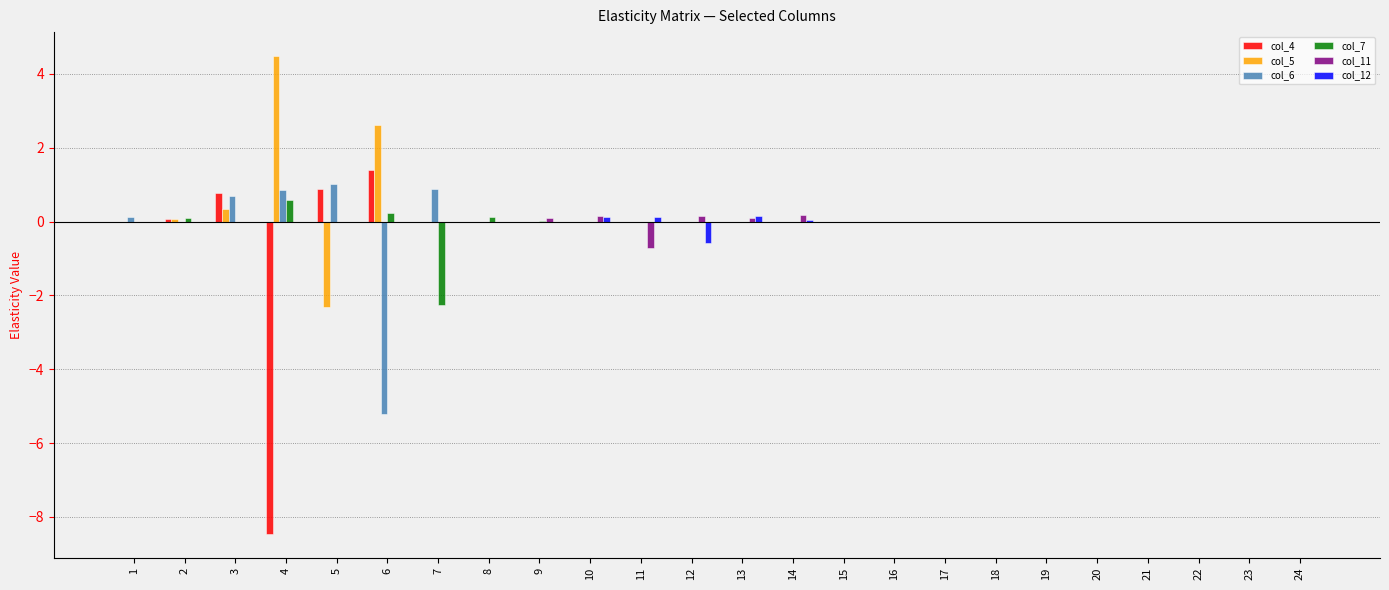

Which series has the largest total across all categories?

col_5